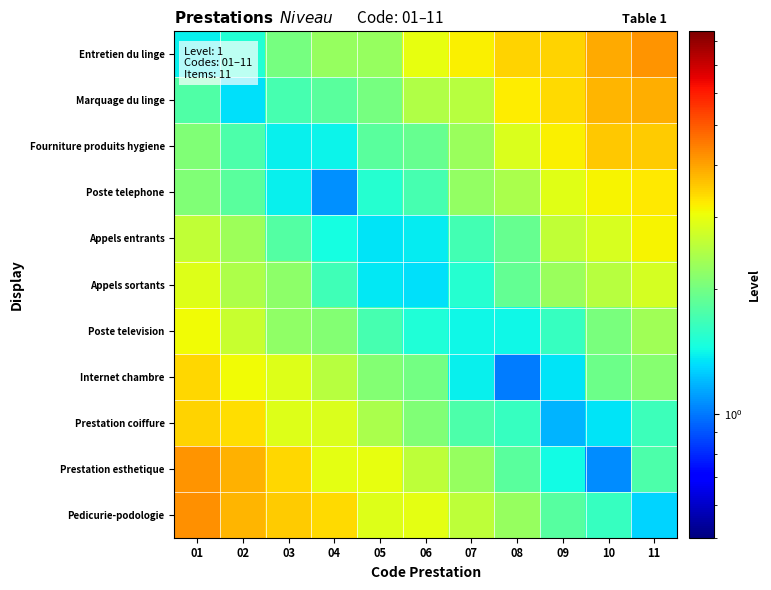

Which category has the highest value across all series?

01